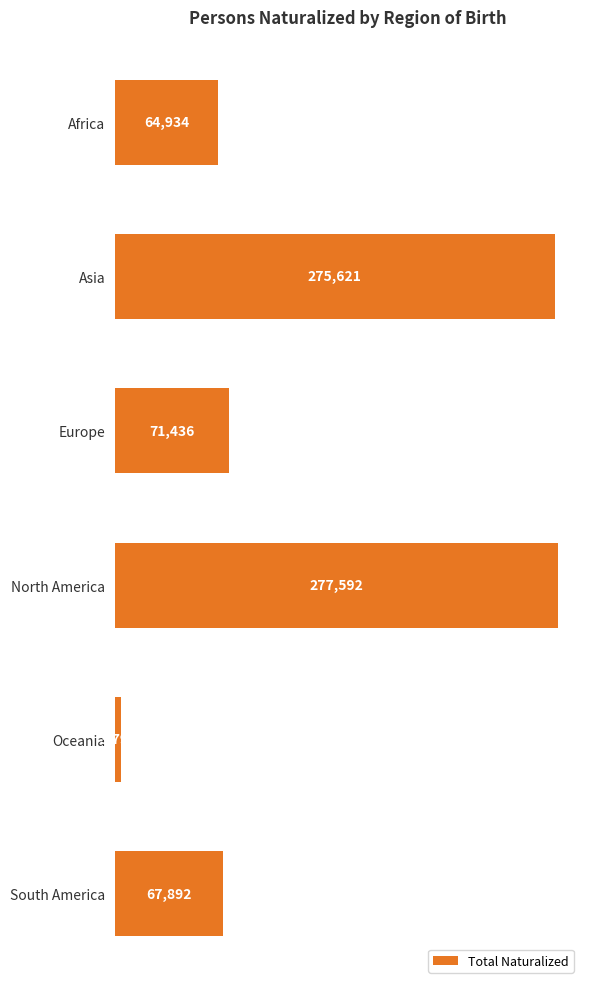

Which has a higher value, Europe or Africa?

Europe